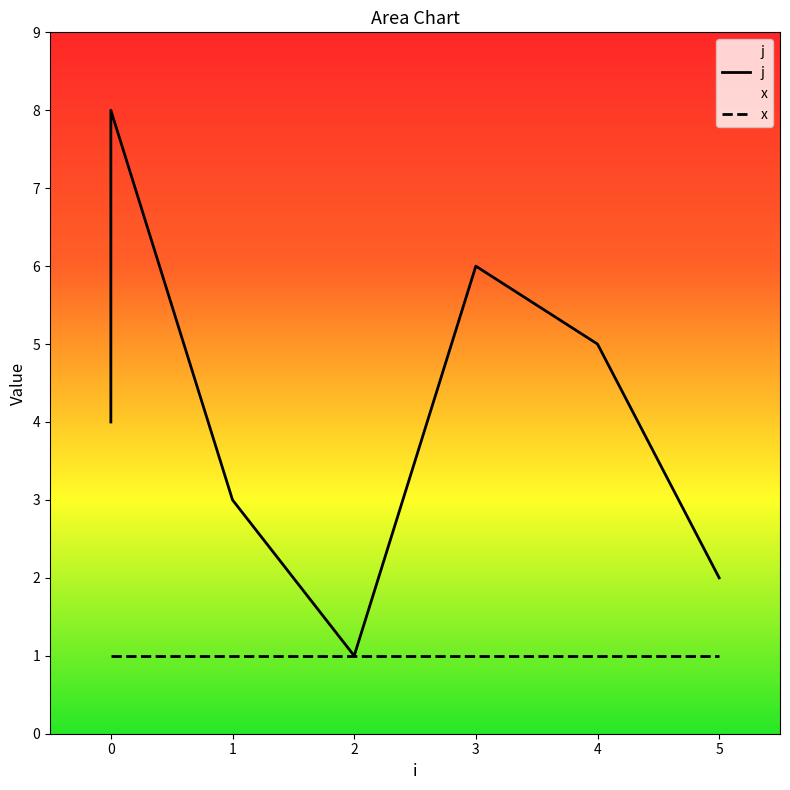

What is the difference between the maximum and minimum values?

7